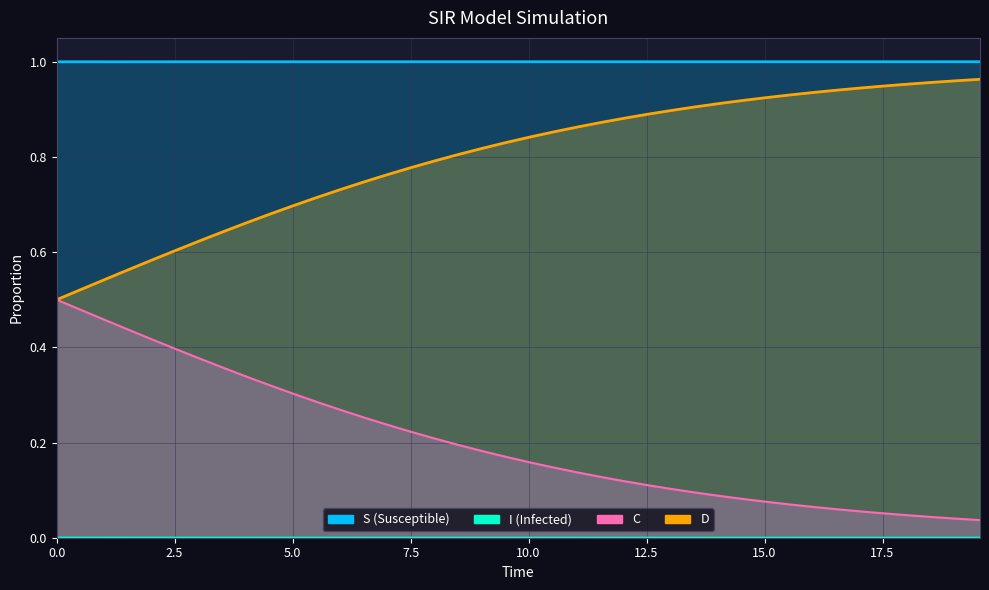

The D_line series shows 0.2 at 17.5. True or false?

False